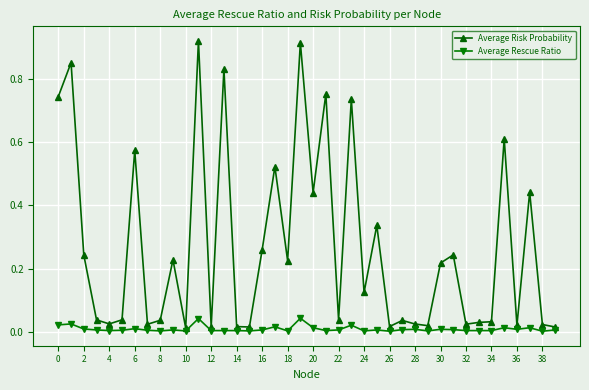

Is this an area chart (filled region under the line)?

No